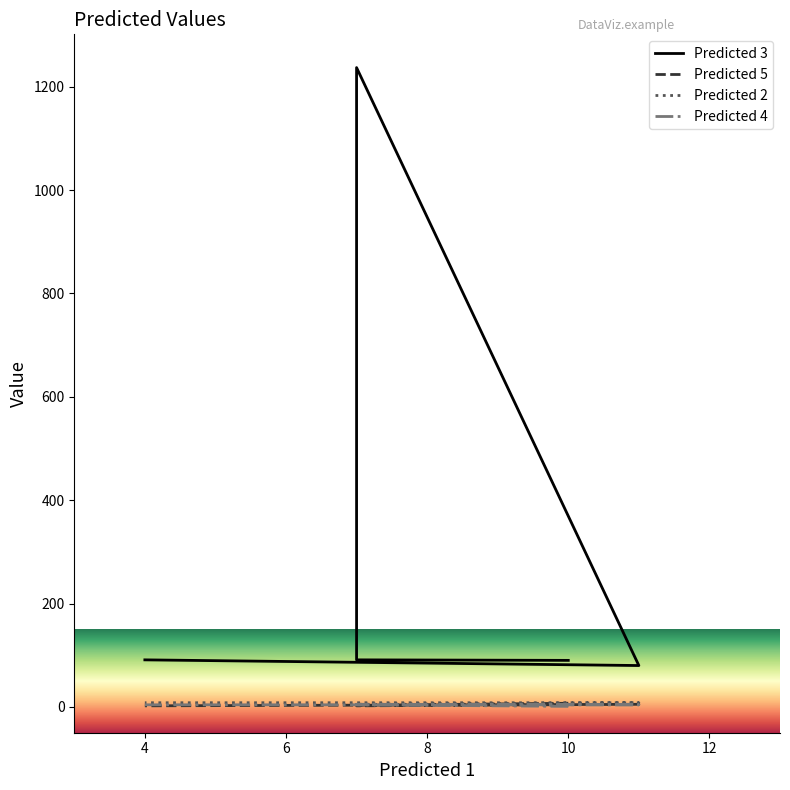

How many categories are shown in the chart?

5